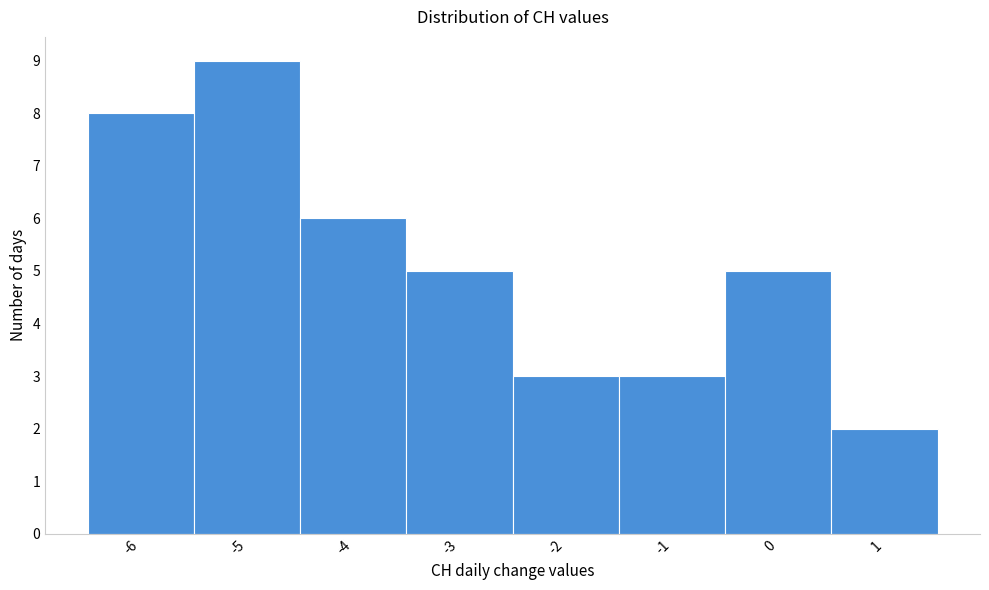

How tall is the bar that spans -1.5 to -0.5 on the x-axis? The values are not printed on the chart, so give them approximately, as read against the axis.

3